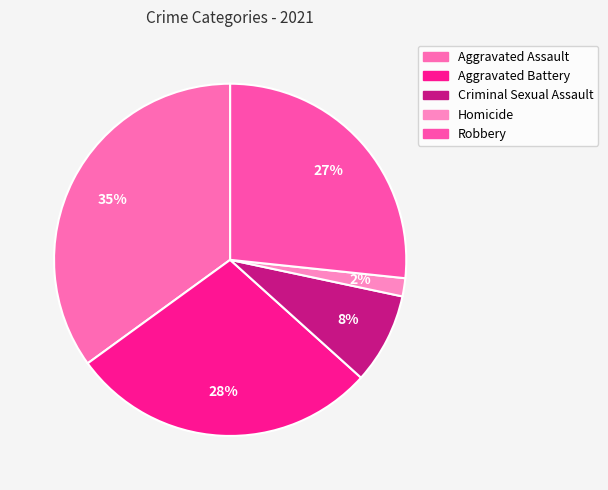

How many segments does this pie chart have?

5